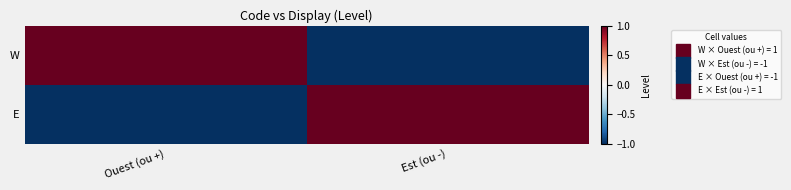

What is the difference between the highest and lowest values at Ouest (ou +)?

2